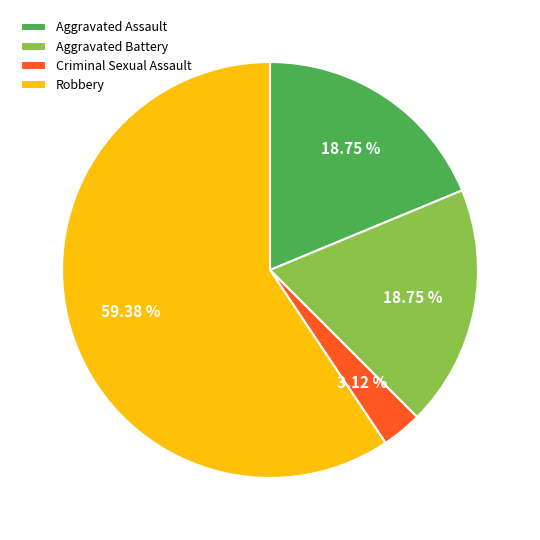

Is the sum of Criminal Sexual Assault and Aggravated Battery greater than half?

No